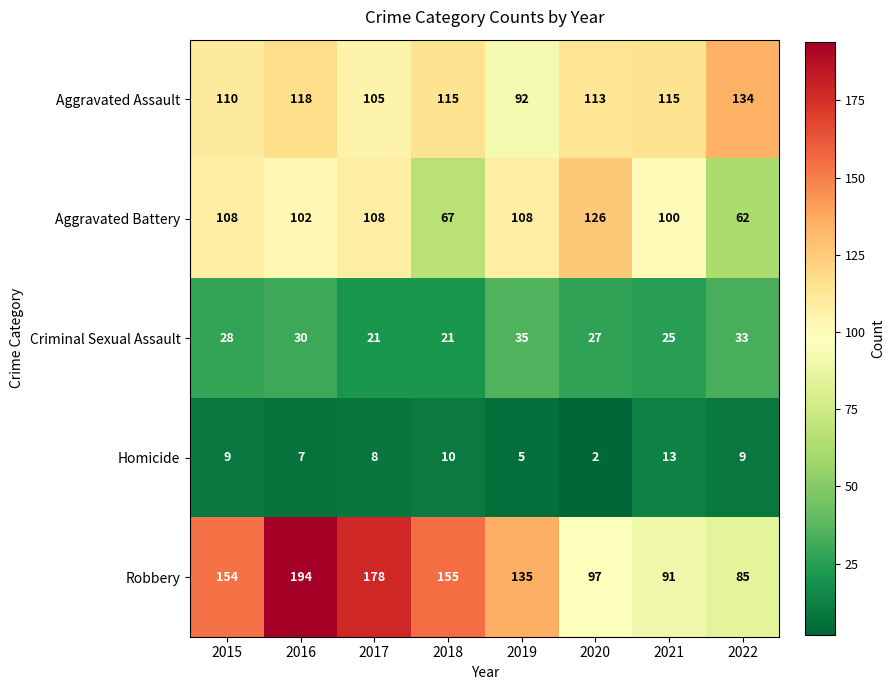

At which category does the chart reach its peak across all series?

2016